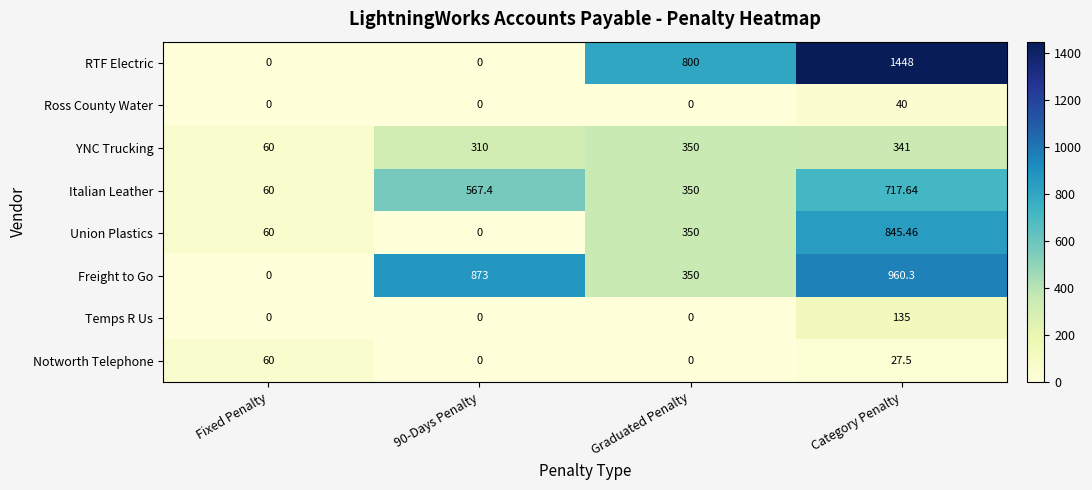

Rank the series at Category Penalty from highest to lowest value.

RTF Electric, Freight to Go, Union Plastics, Italian Leather, YNC Trucking, Temps R Us, Ross County Water, Notworth Telephone